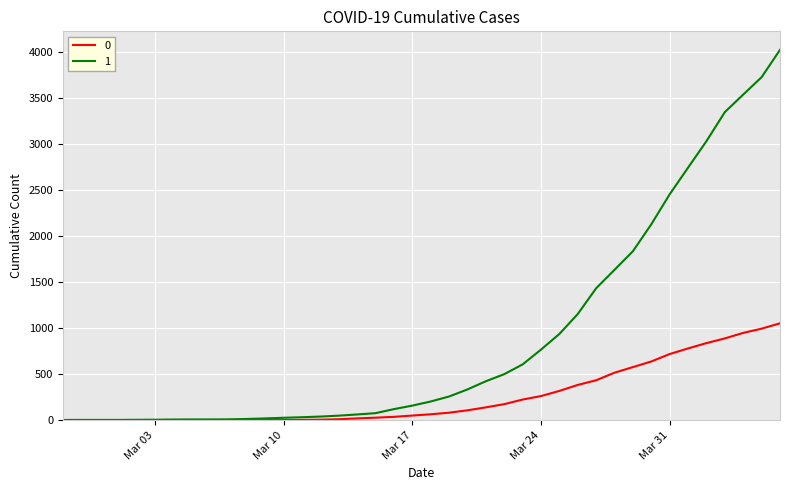

Rank the series by their maximum value, from highest to lowest.

1, 0